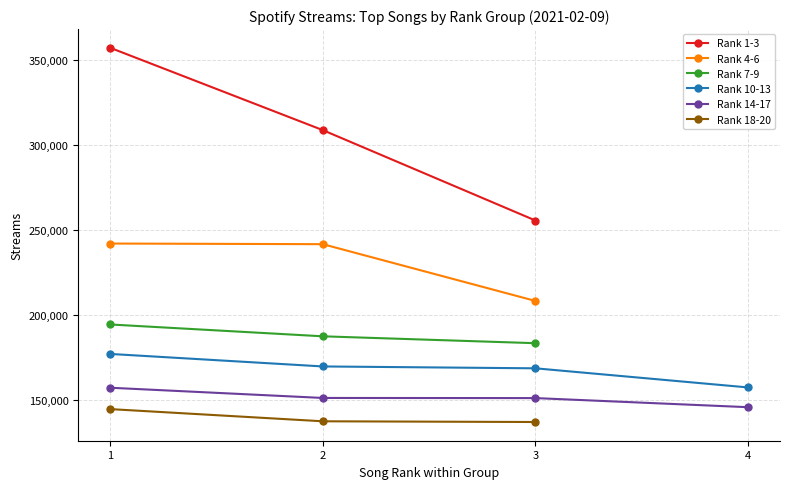

What is the value of the Rank 7-9 point at the 3rd from the left?

183231